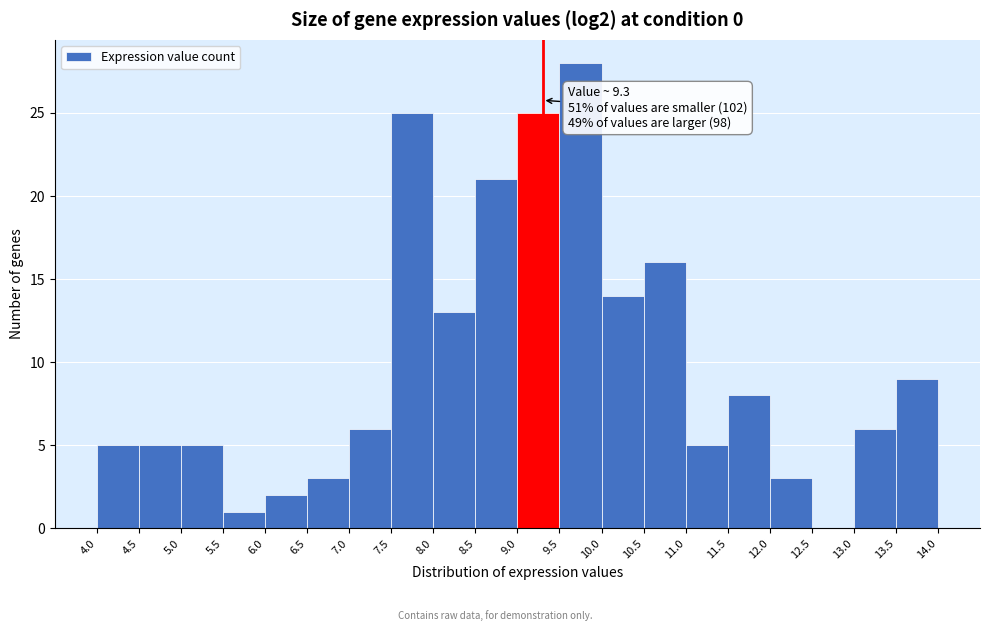

Over which range of the x-axis is the bar tallest?

9.5 to 10.0